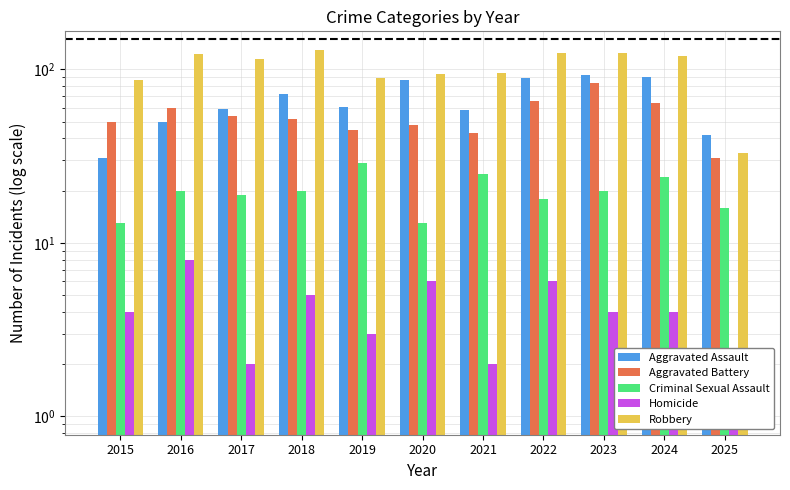

What are all the series names shown in the legend?

Aggravated Assault, Aggravated Battery, Criminal Sexual Assault, Homicide, Robbery